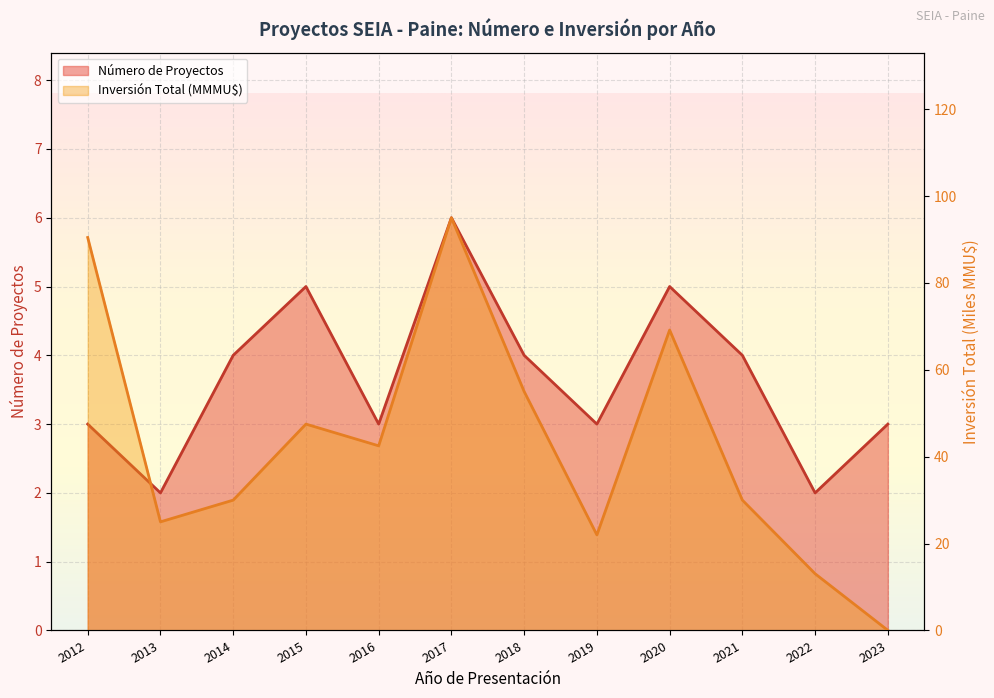

True or false: Inversión Total (MMU$) and Número de Proyectos cross at least once.

True